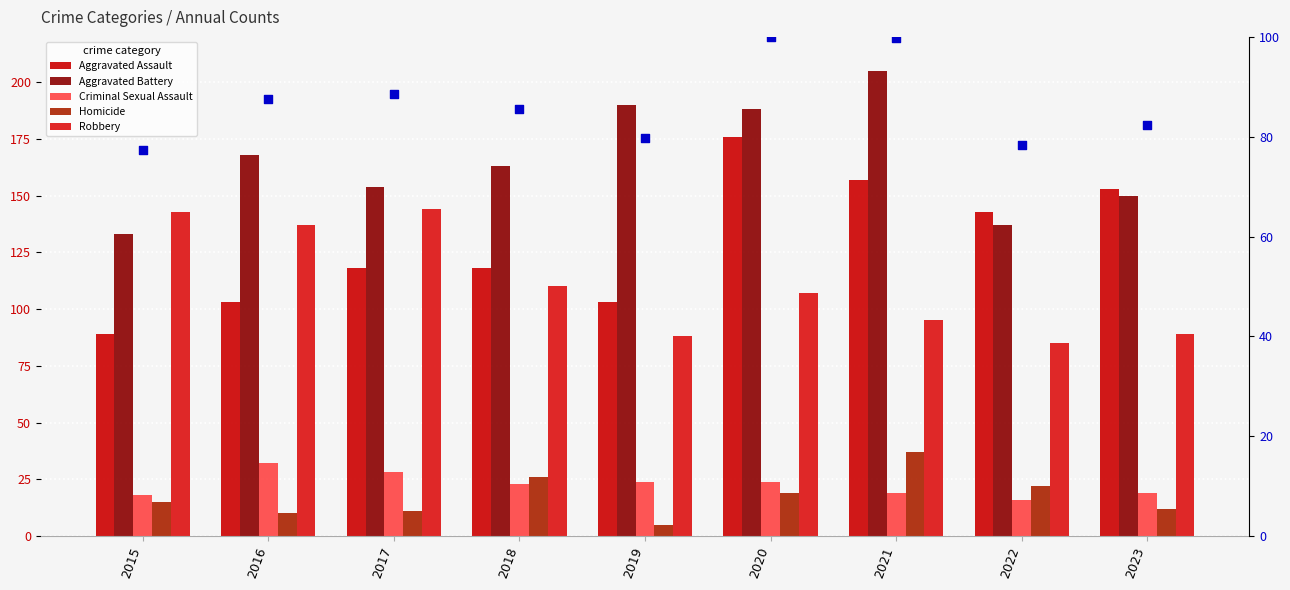

Which series has the largest total across all categories?

Aggravated Battery